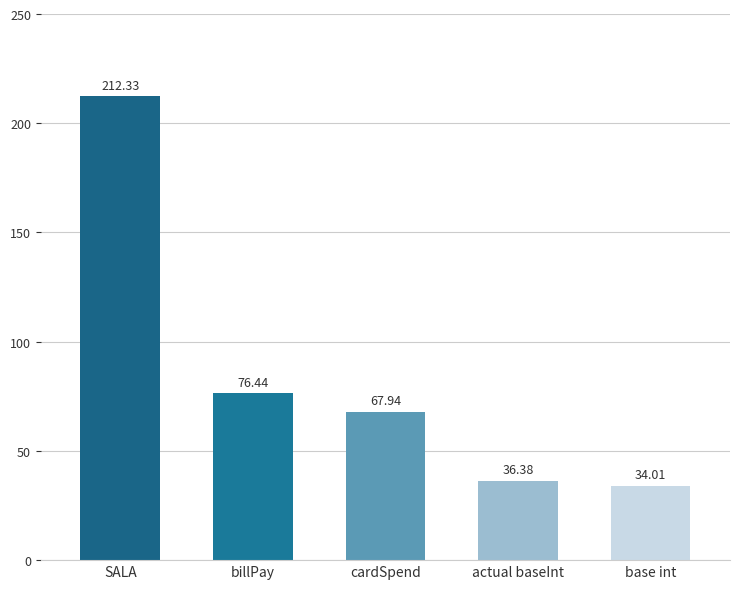

Reading left to right, extract all data points from this chart.

SALA=212.3	billPay=76.4	cardSpend=67.9	actual baseInt=36.4	base int=34.0